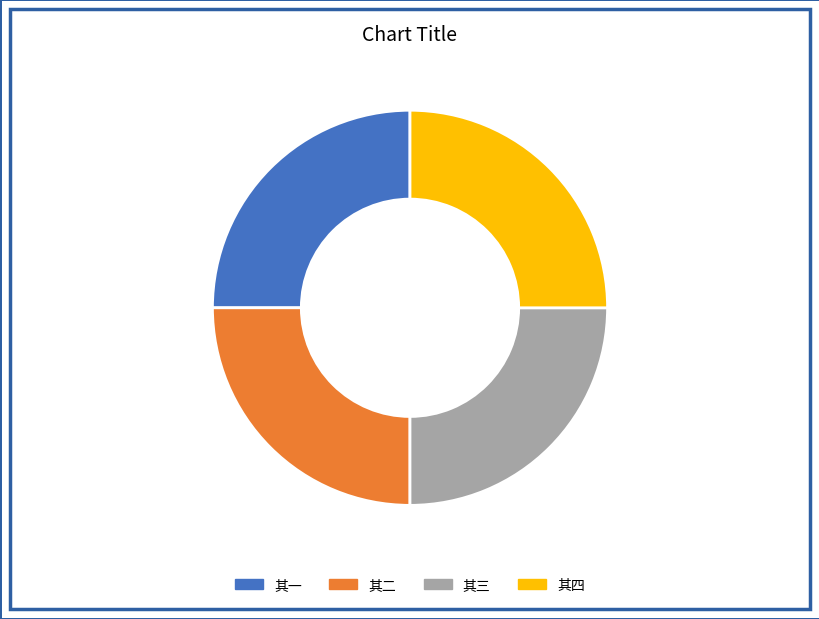

Is there a majority slice in this chart?

No